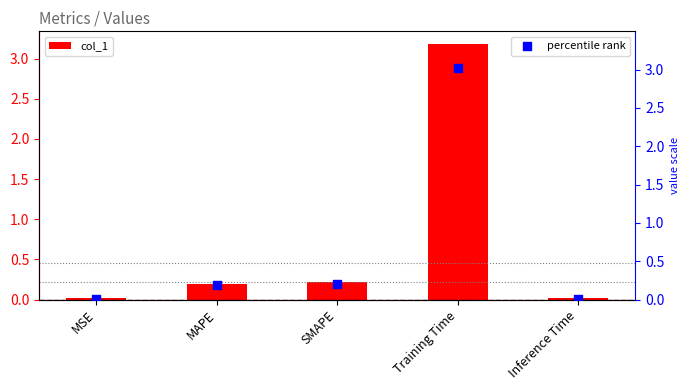

What are all the series names shown in the legend?

col_1, percentile rank